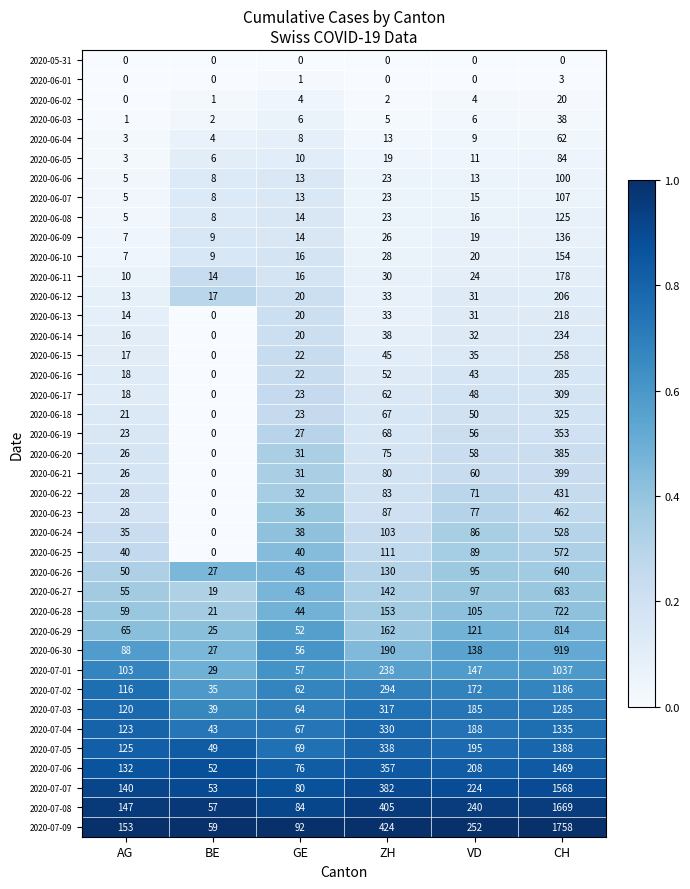

What is the spread (max minus min) of values at VD?

252